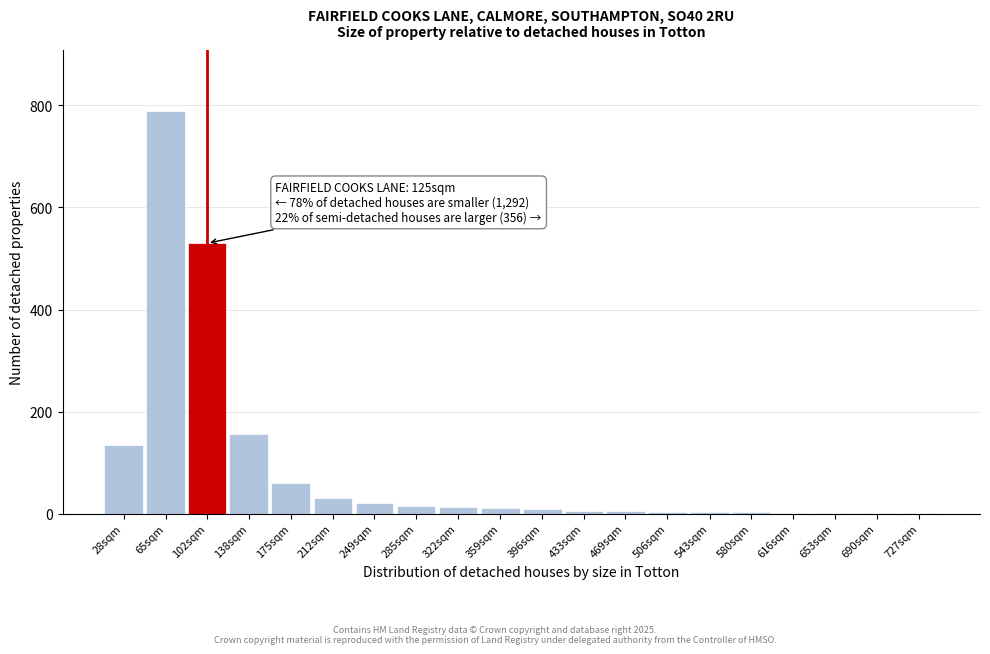

True or false: the data shows 2 at 690sqm.

True